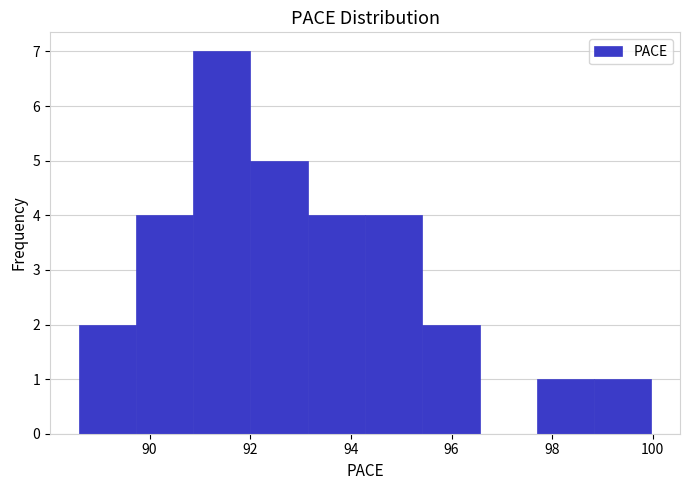

Reading left to right, transcribe this chart: for each bar, give the range it covers on the x-axis and its height. Neither the bar edges nor the heights are printed on the chart, so give them approximately, as read against the axes.

88.6 to 89.8: 2
89.8 to 90.8: 4
90.8 to 92.0: 7
92.0 to 93.2: 5
93.2 to 94.2: 4
94.2 to 95.4: 4
95.4 to 96.6: 2
96.6 to 97.6: 0
97.6 to 98.8: 1
98.8 to 100.0: 1